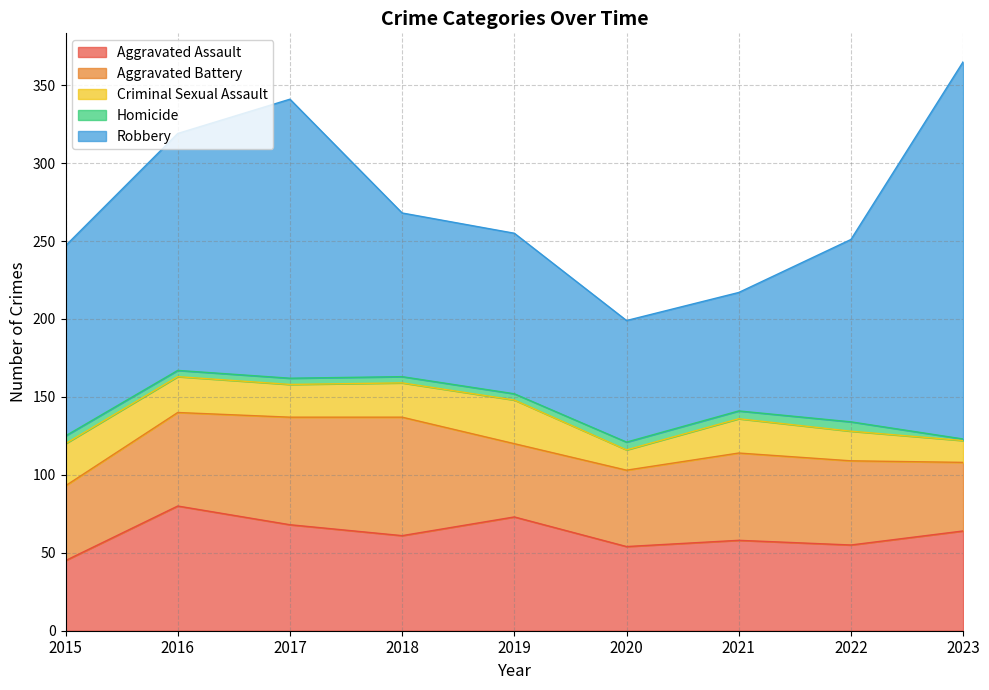

Which series changed the most between 2018 and 2020?

Aggravated Battery